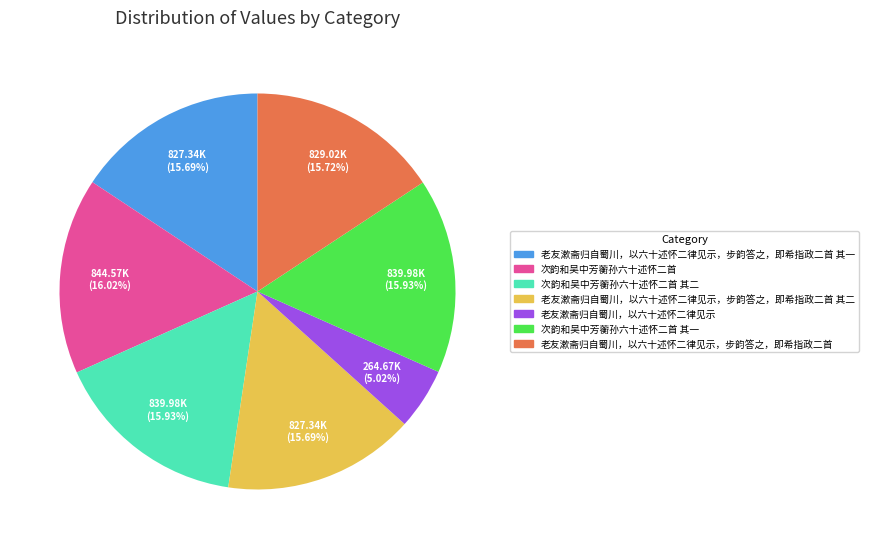

Does any single category account for the majority?

No